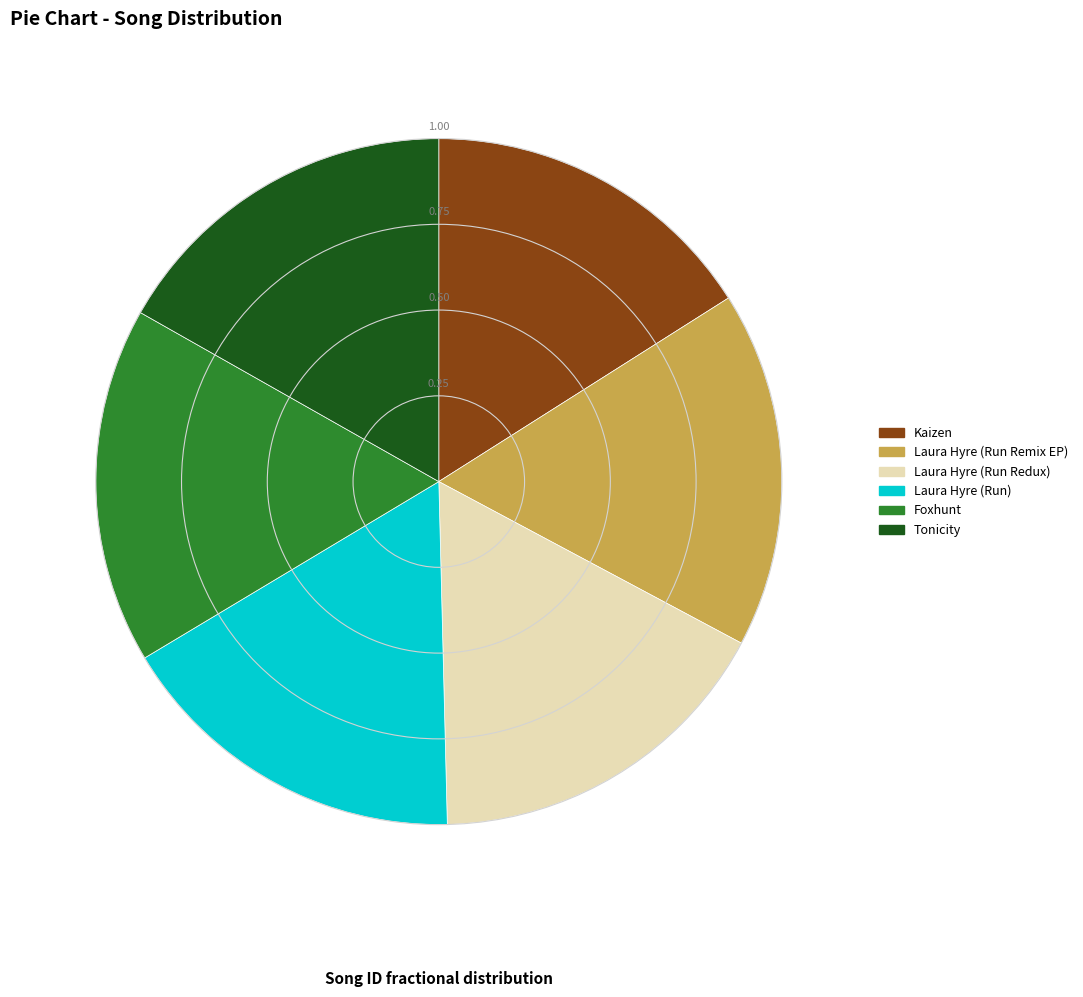

Which category has the smallest portion of the pie?

Kaizen